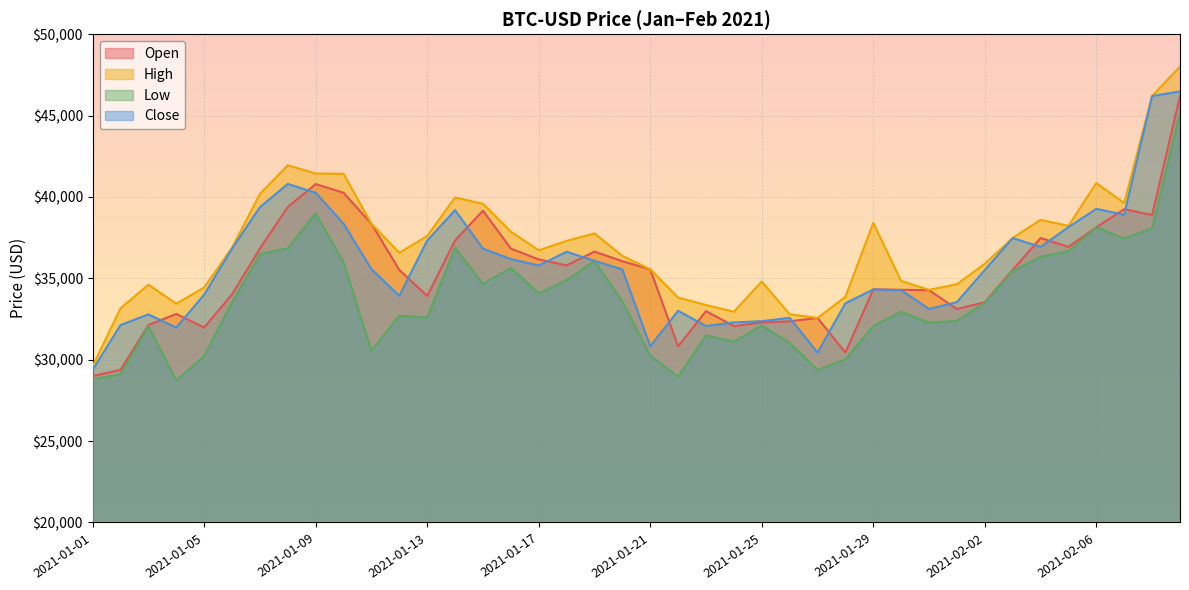

How many data points does each series have?

40